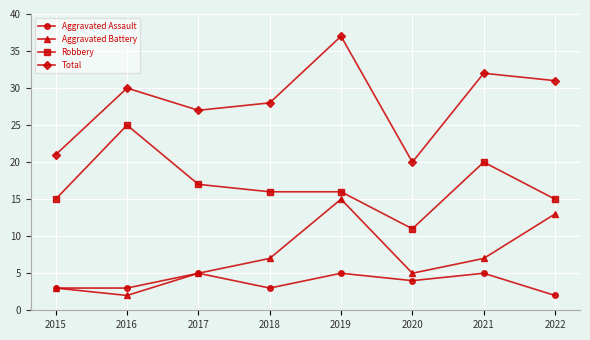

Which series changed the most between 2020 and 2021?

Total